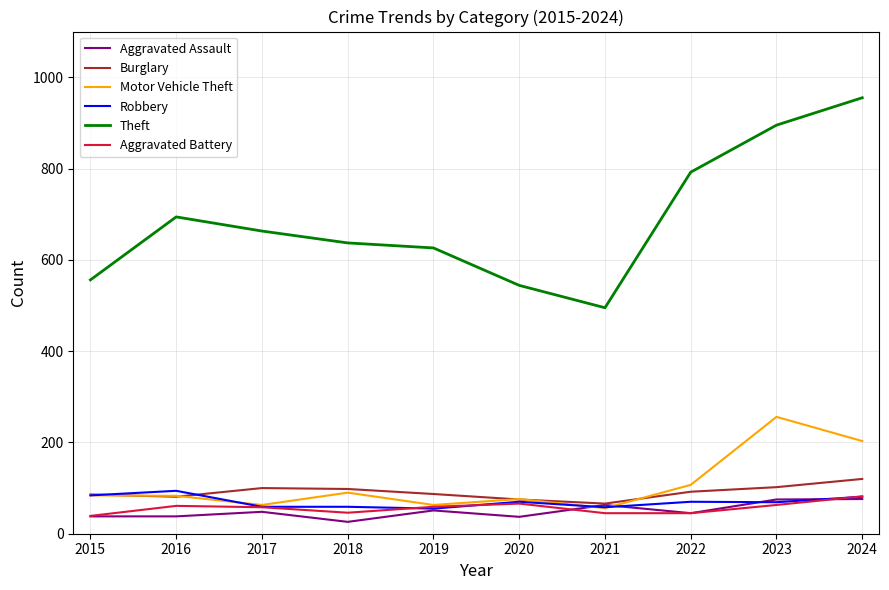

The value of Motor Vehicle Theft at 2019 is 13. True or false?

False